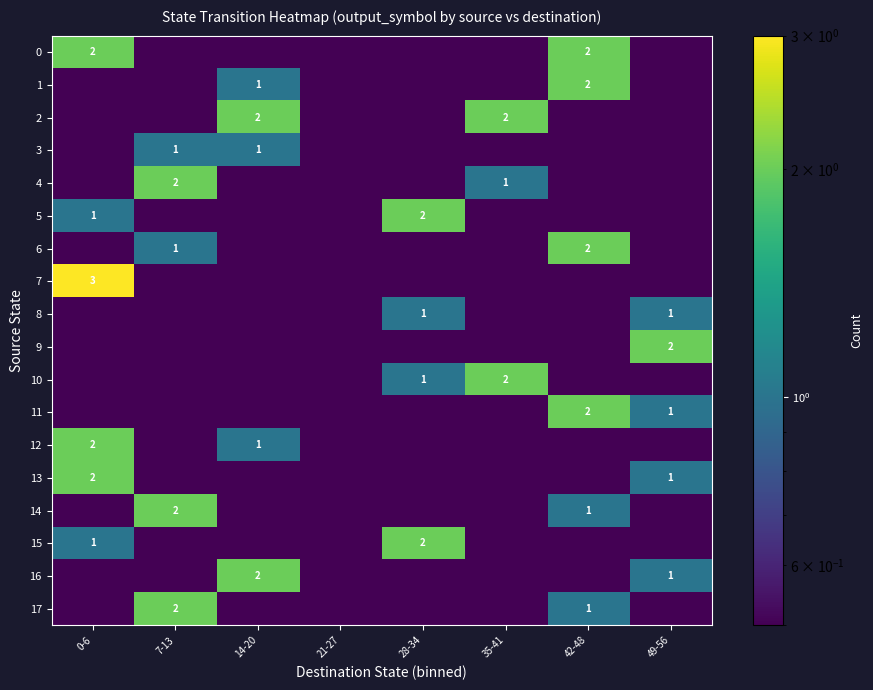

Is it true that 2 equals 2.0 at 14-20?

True